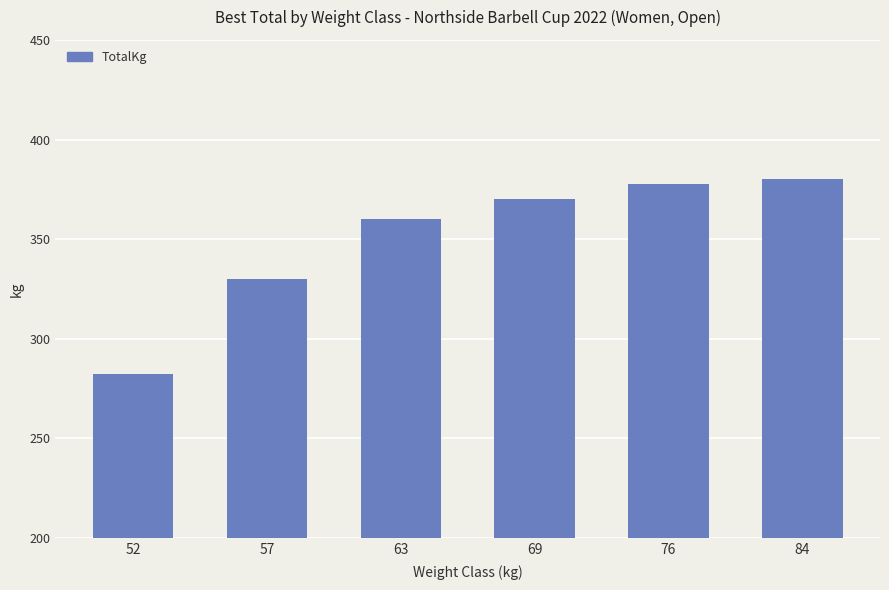

What is the smallest value displayed?

282.5